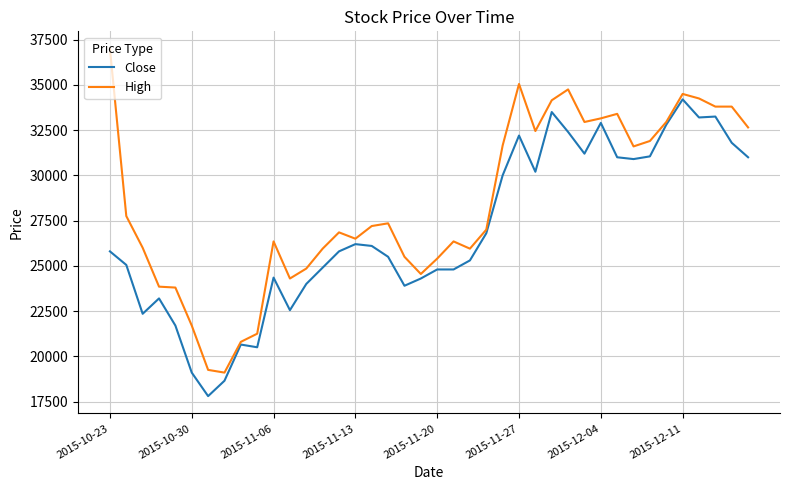

Which series has the largest range (max minus min)?

High